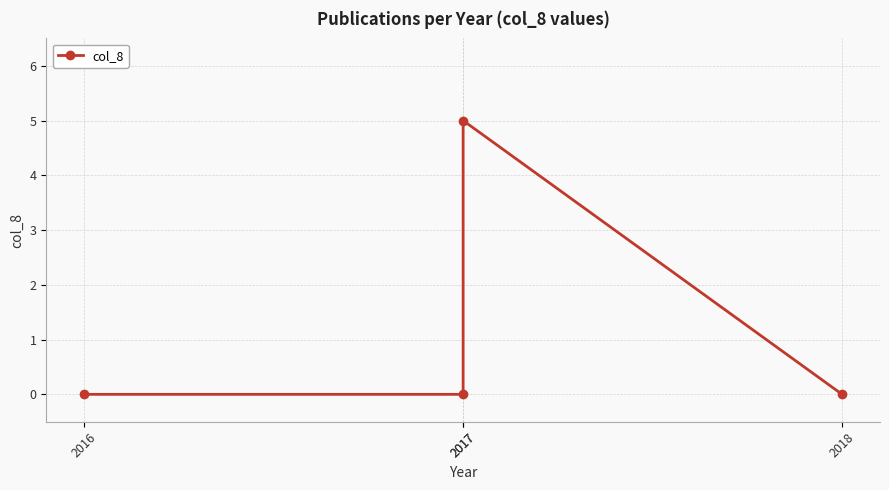

The value at 2016 is 0. True or false?

True